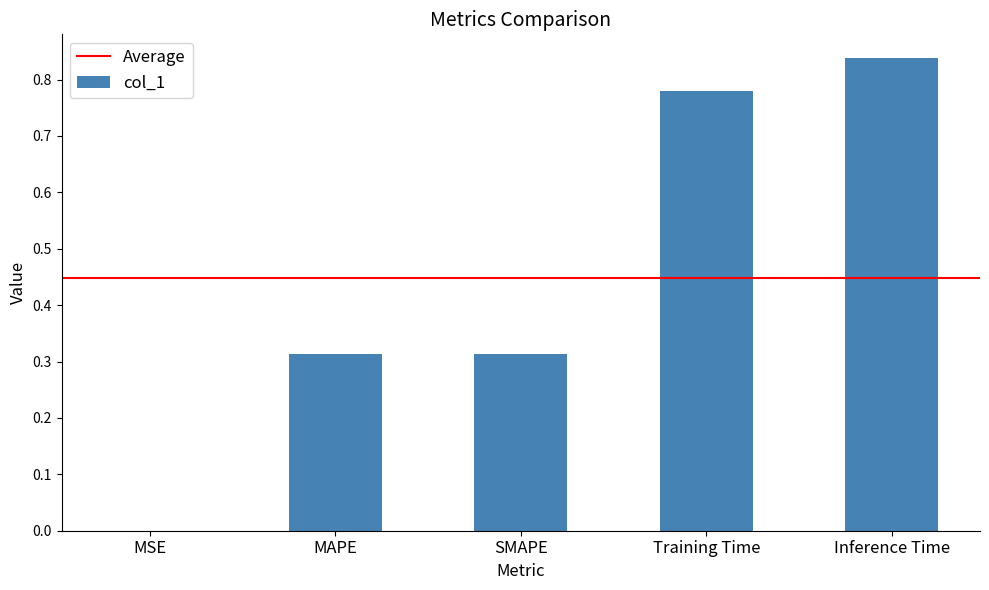

What is the difference between the values at Training Time and MAPE?

0.5